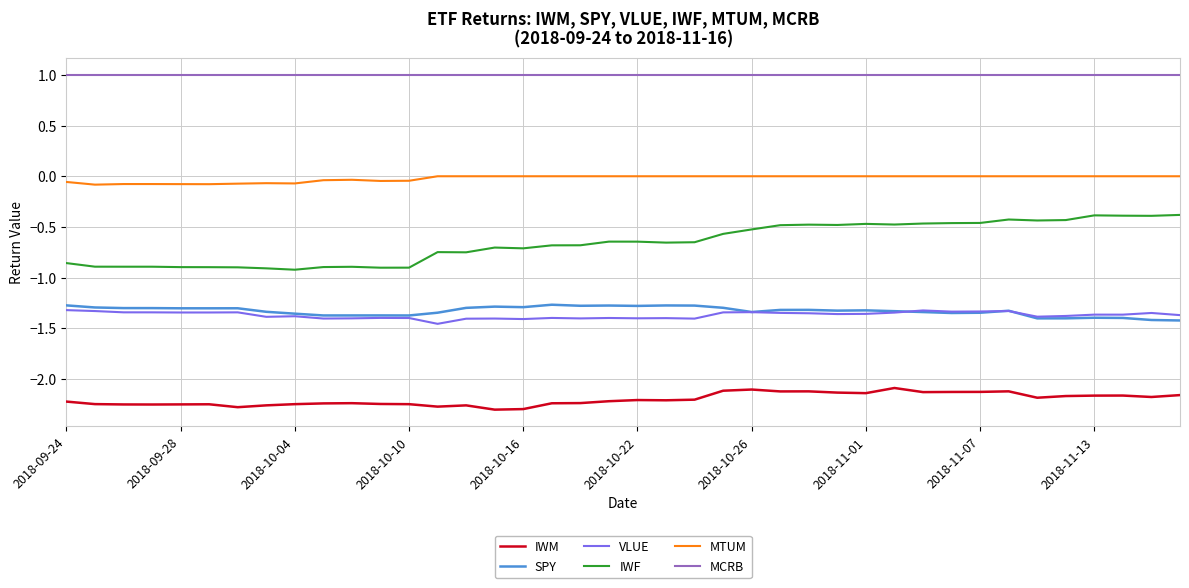

True or false: IWF and MTUM intersect in this chart.

False